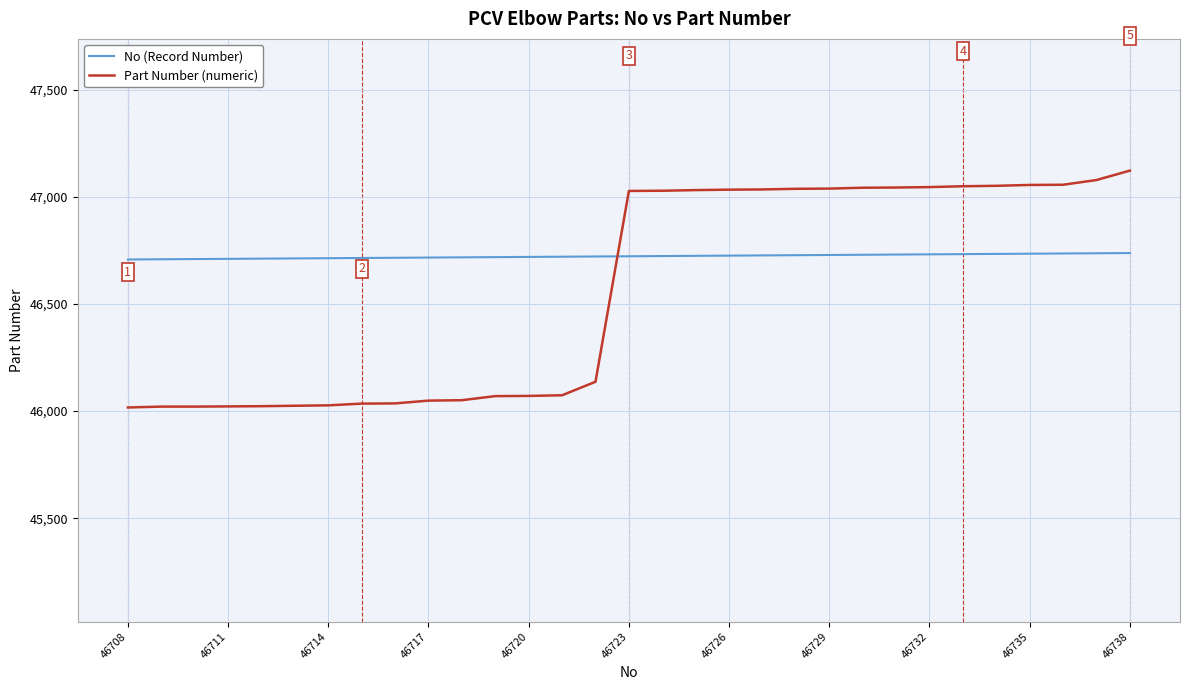

Which series has the largest total across all categories?

No (Record Number)